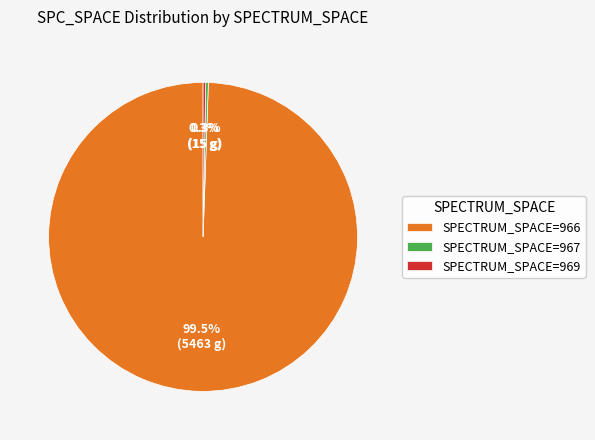

Which category has the biggest portion of the pie?

SPECTRUM_SPACE=966